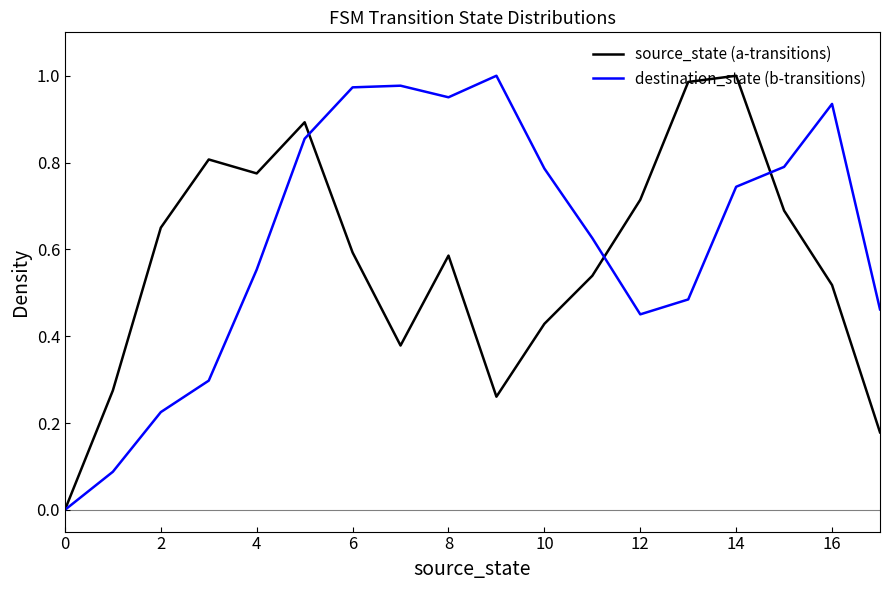

True or false: source_state (a-transitions) has more than 0 interior local peaks.

True